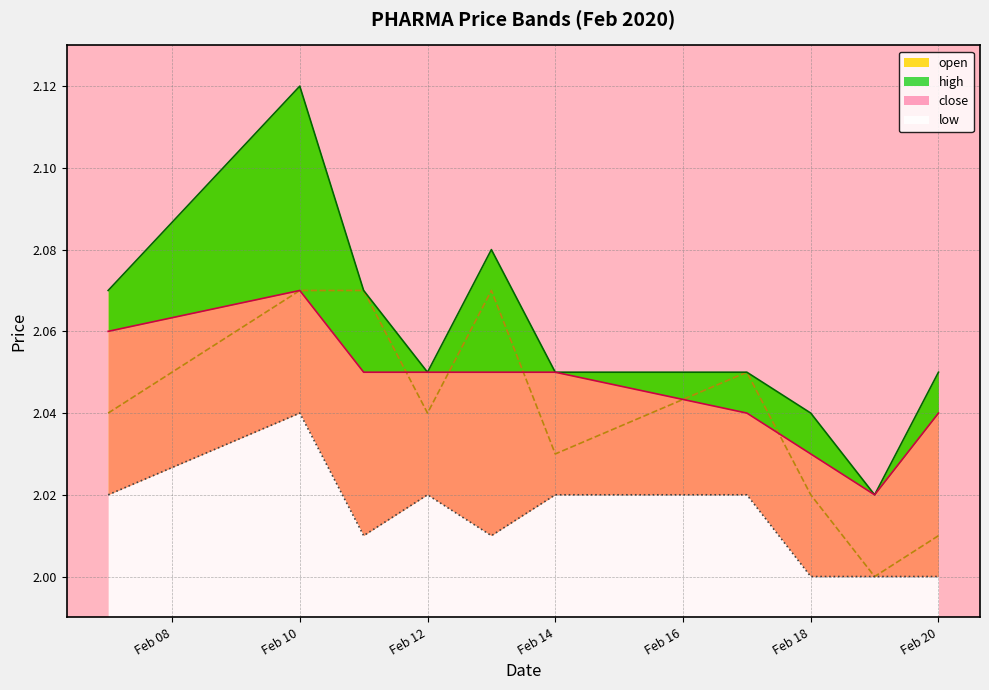

Which series changed the most between 2020-02-10 and 2020-02-11?

high